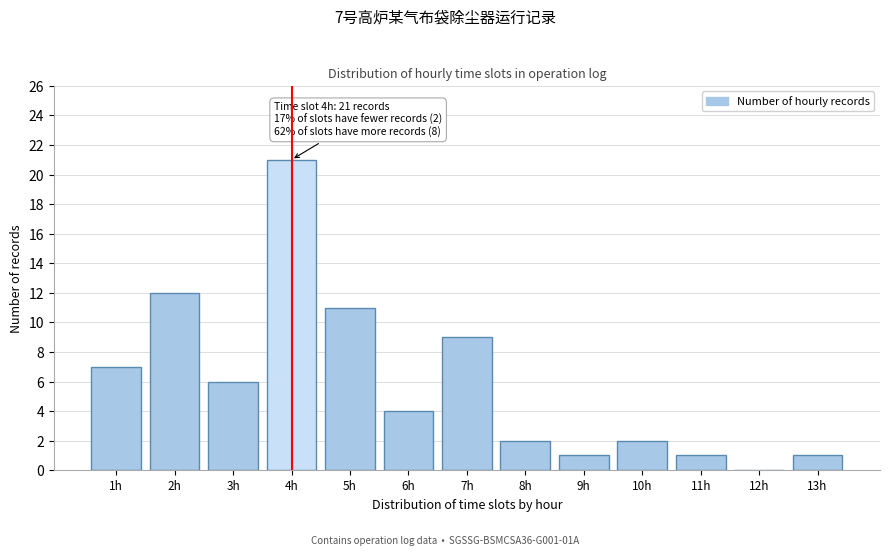

Reading left to right, transcribe all the data shown in this chart.

1h=7	2h=12	3h=6	4h=21	5h=11	6h=4	7h=9	8h=2	9h=1	10h=2	11h=1	12h=0	13h=1